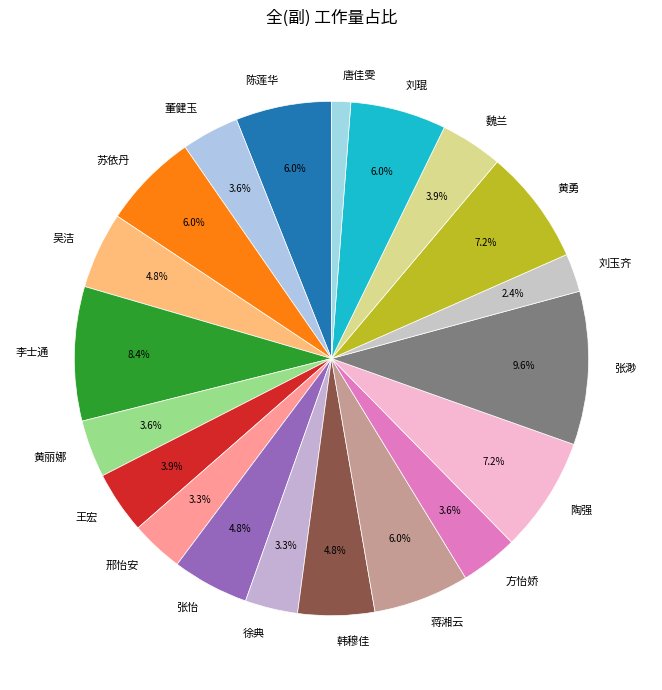

Is there a majority slice in this chart?

No